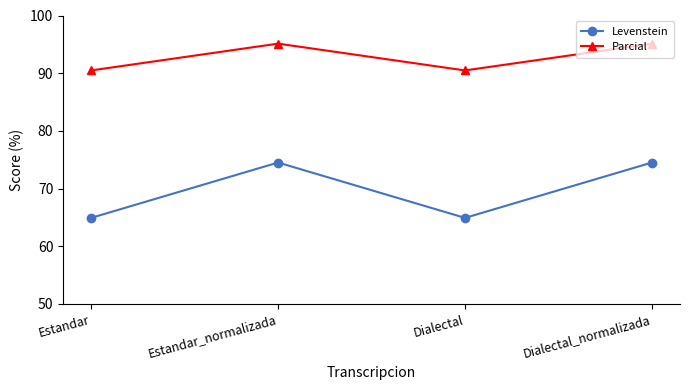

How many data points in Levenstein are above 74?

2